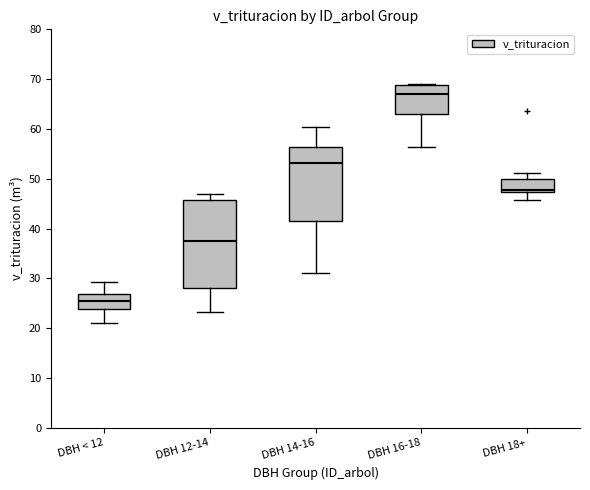

Reading left to right, transcribe this box plot: for each box, give where its median line is, the range the box spans, and where its two whiskers end, as read against the y-axis. The values are not printed on the chart, so give them approximately, as read against the axis.

DBH < 12: median 26, box 24 to 27, whiskers 21 to 29
DBH 12-14: median 37, box 28 to 46, whiskers 23 to 47
DBH 14-16: median 53, box 42 to 56, whiskers 31 to 60
DBH 16-18: median 67, box 63 to 69, whiskers 56 to 69 (just above the box's upper edge)
DBH 18+: median 48, box 47 to 50, whiskers 46 to 51